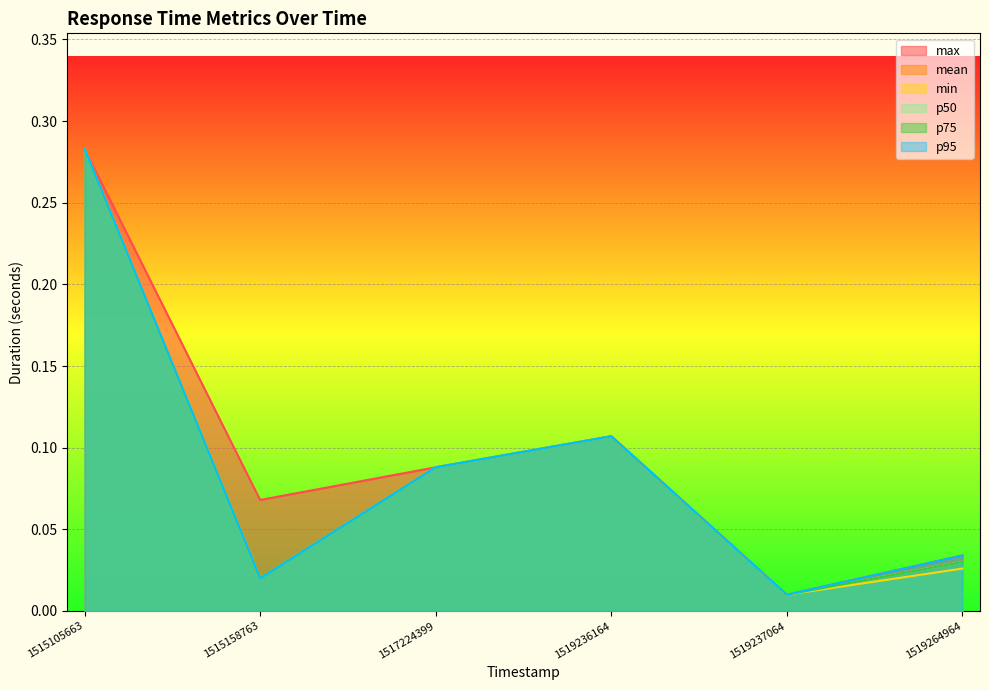

True or false: max and min cross at least once.

False